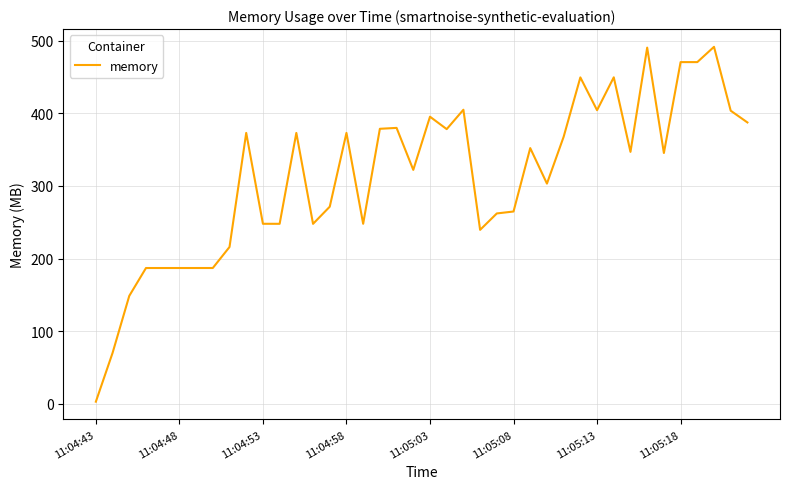

What is the difference between the maximum and minimum values?

488.7